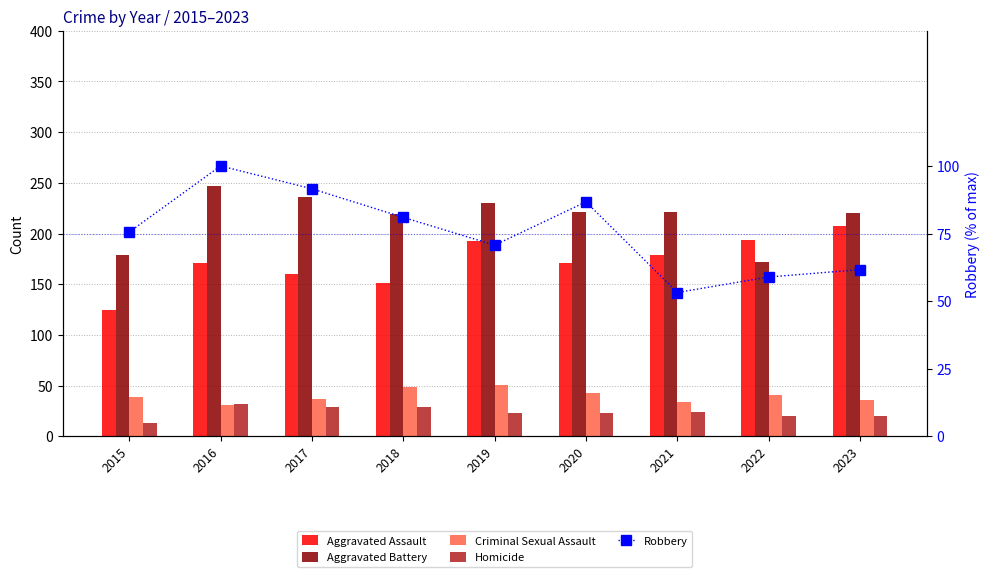

Which category has the lowest value in the Aggravated Assault series?

2015